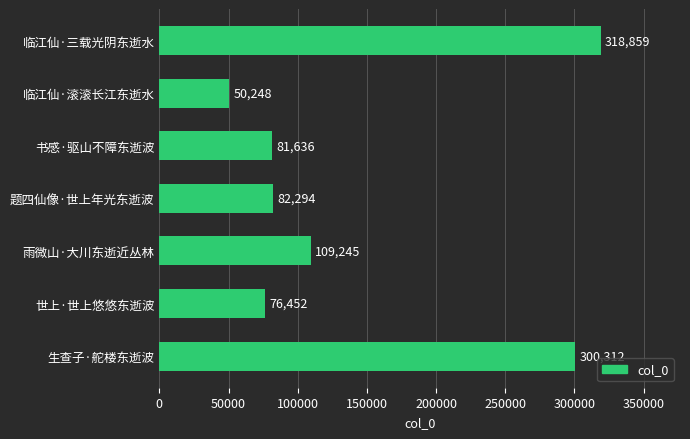

What is the change in value from 临江仙·滚滚长江东逝水 to 临江仙·三载光阴东逝水?

+268611